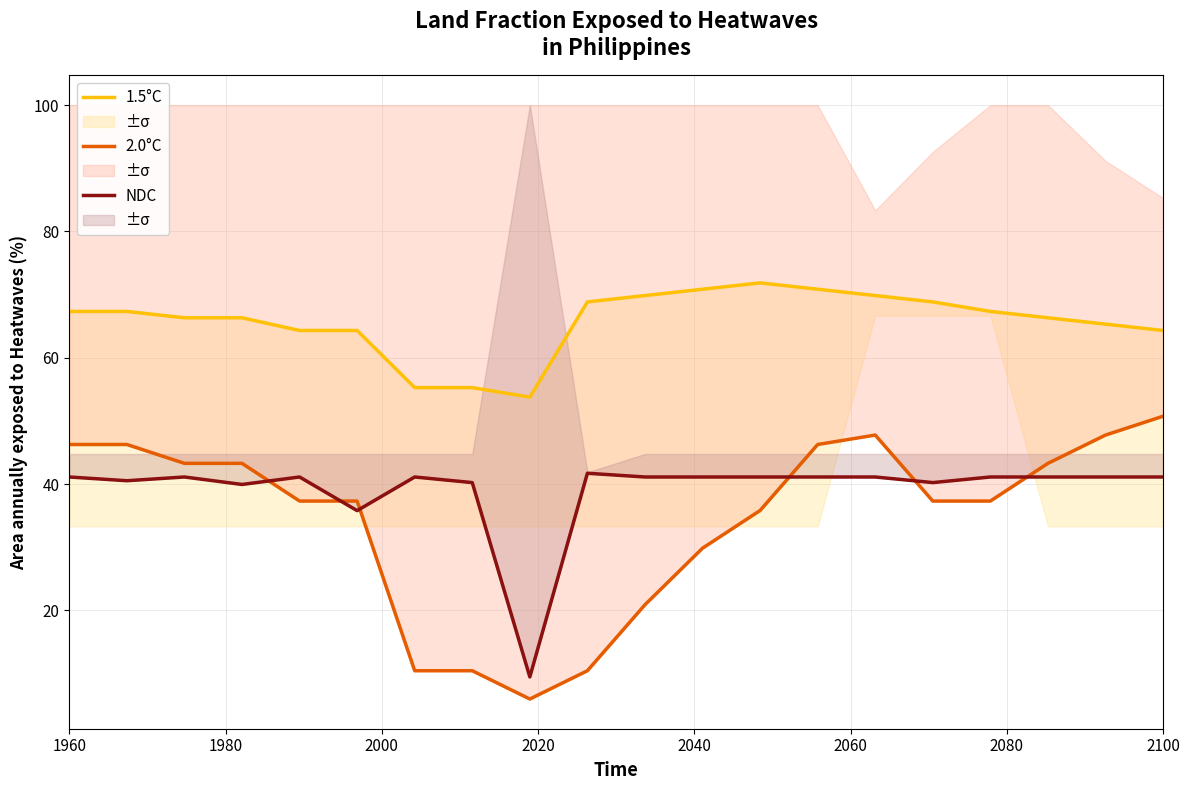

How many data points in 1.5°C are above 67?

10